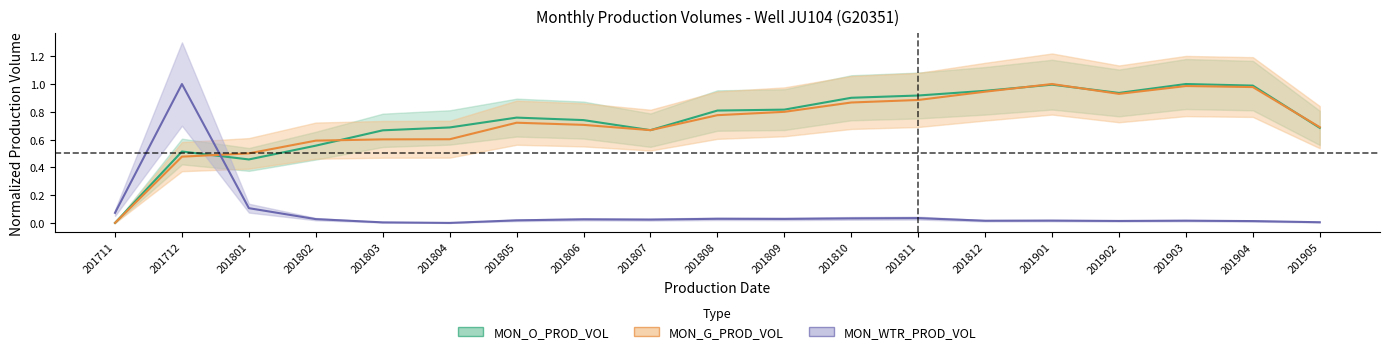

List the labels in order of MON_WTR_PROD_VOL value, smallest first.

201804, 201803, 201905, 201904, 201902, 201812, 201903, 201901, 201805, 201807, 201806, 201802, 201809, 201808, 201810, 201811, 201711, 201801, 201712